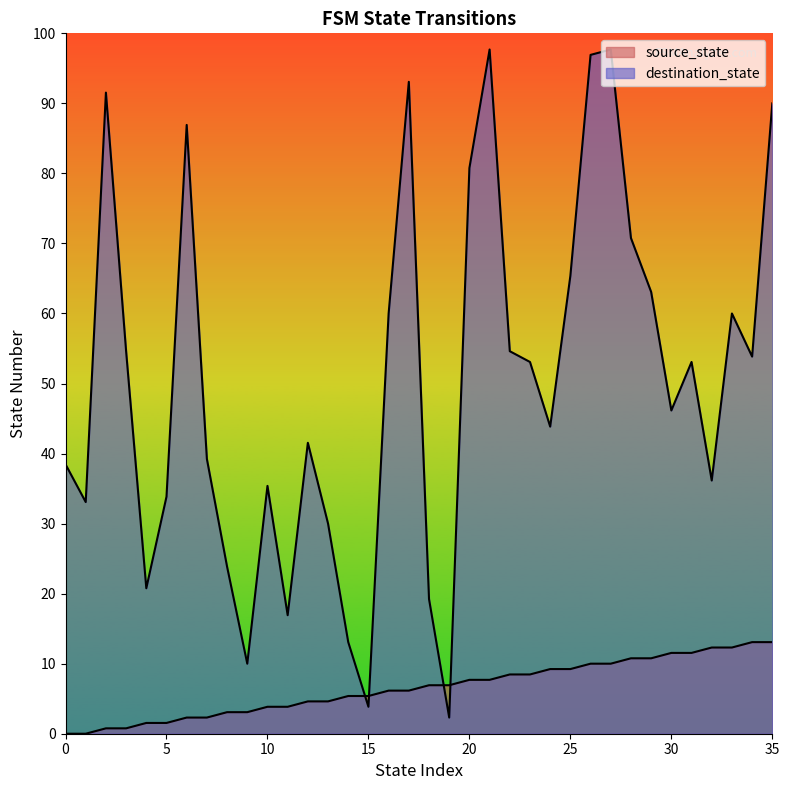

How many data points in source_state are less than 9?

18